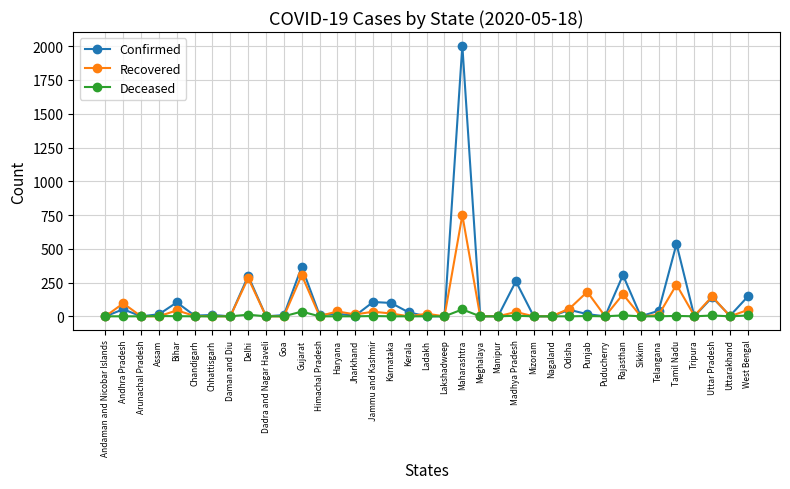

How many lines are shown in the chart?

3